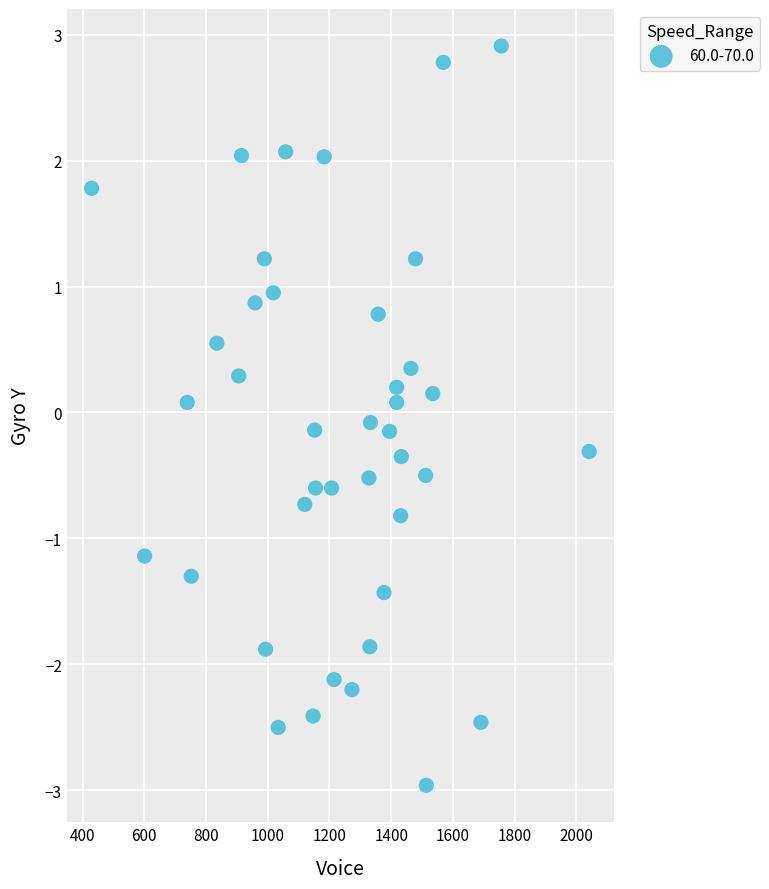

What is the range of Y values (max minus min)?

5.9